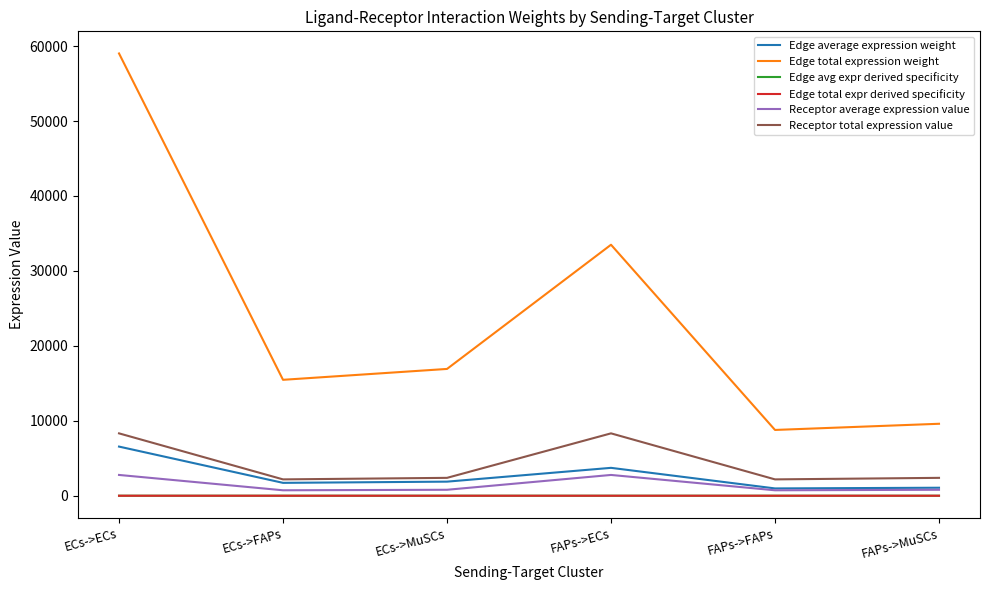

True or false: Edge average expression weight and Receptor total expression value cross at least once.

False